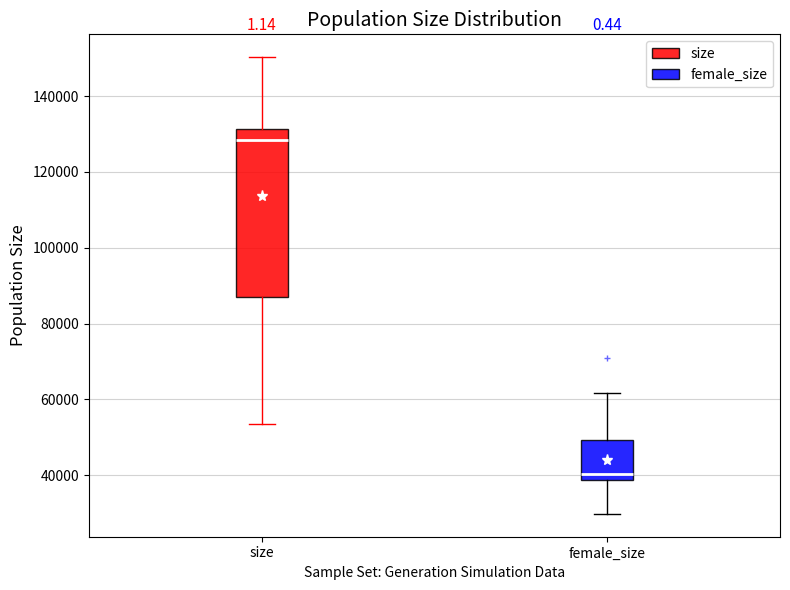

Reading left to right, read every box against the y-axis: the position of its median line, the range the box covers, and the ends of its whiskers. The values are not printed on the chart, so give them approximately, as read against the axis.

size: median 128000, box 88000 to 132000, whiskers 54000 to 150000
female_size: median 40000, box 38000 to 50000, whiskers 30000 to 62000